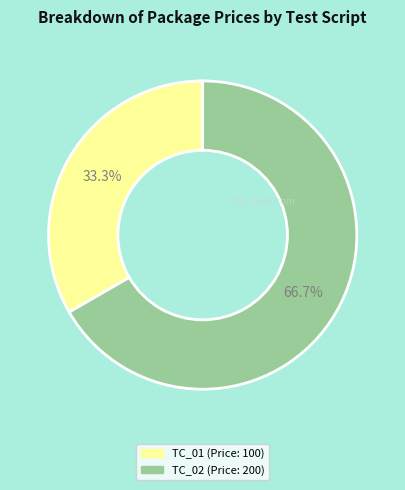

Rank the categories by value from highest to lowest.

TC_02, TC_01